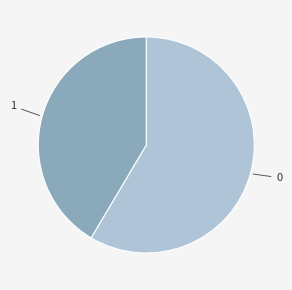

Does any single category account for the majority?

Yes